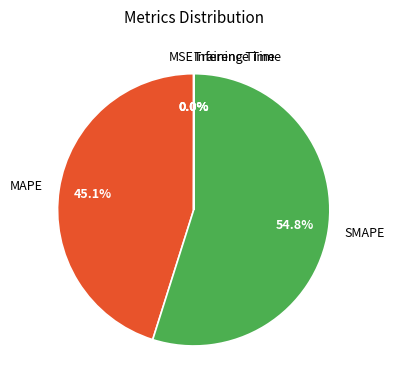

Is there any slice that represents more than half of the pie?

Yes